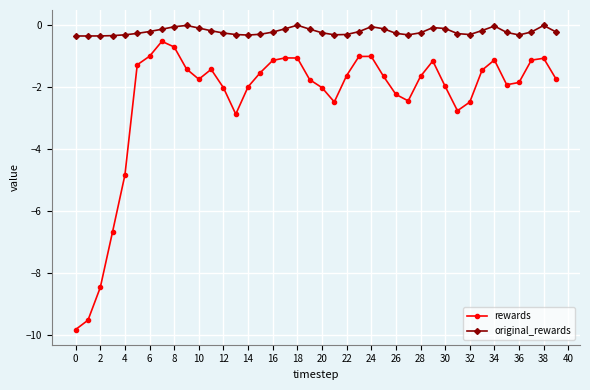

At how many categories does at least one series exceed -8?

40